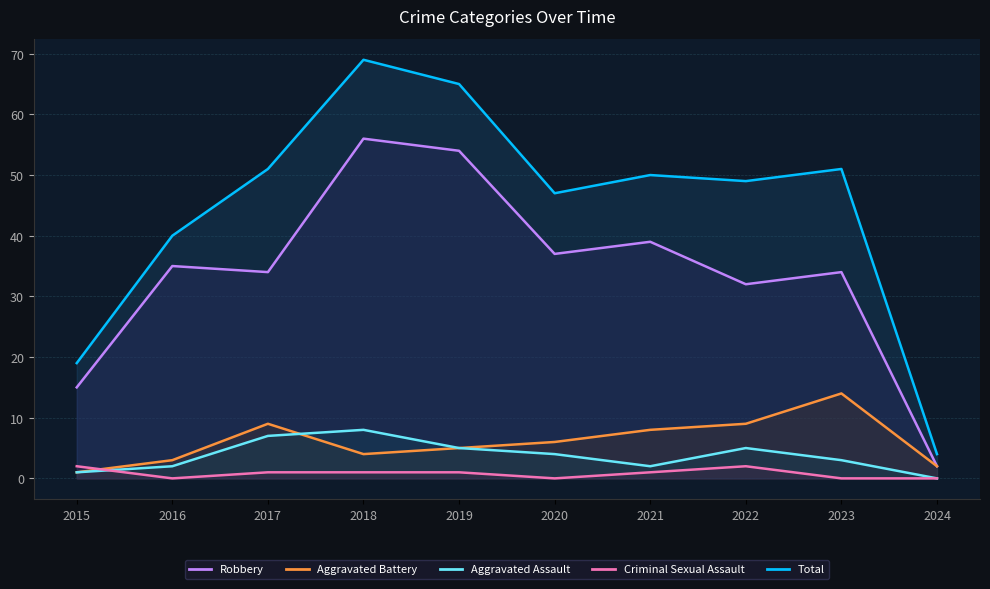

At which label does Total reach its minimum?

2024